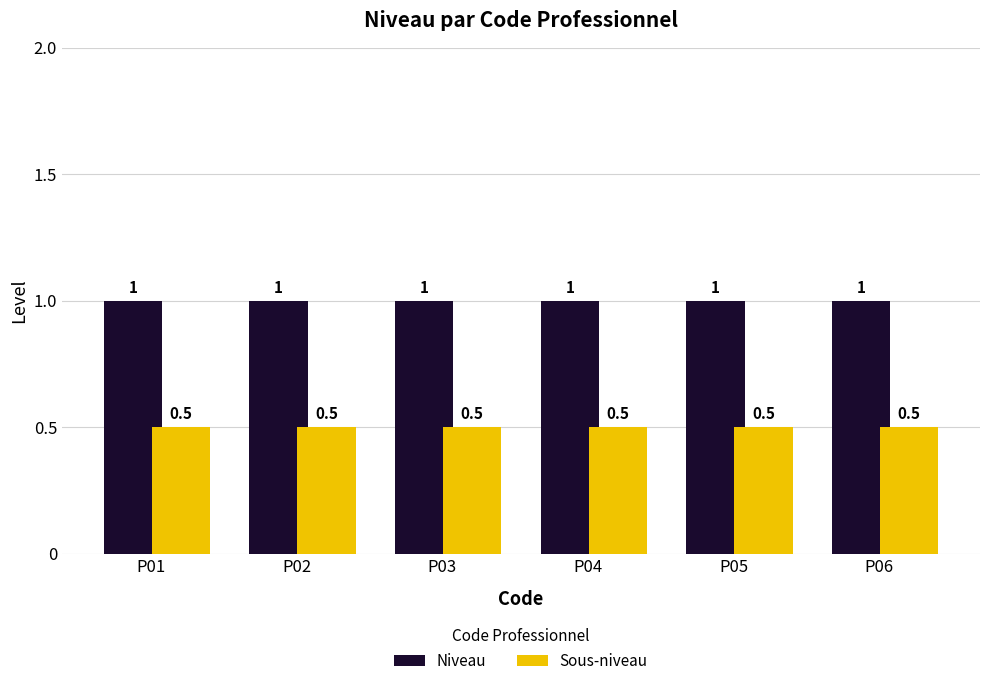

Rank the series by their average value, from highest to lowest.

Niveau, Sous-niveau